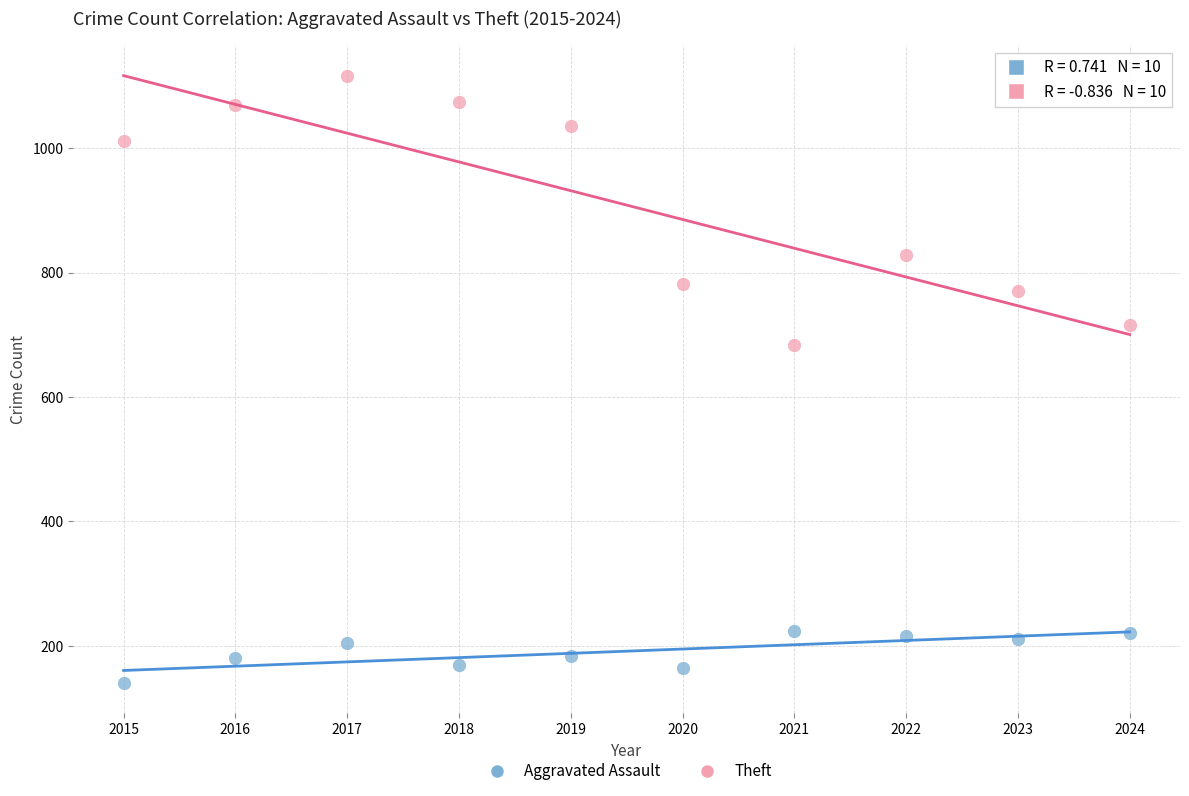

Which series reaches the maximum Y coordinate?

Theft